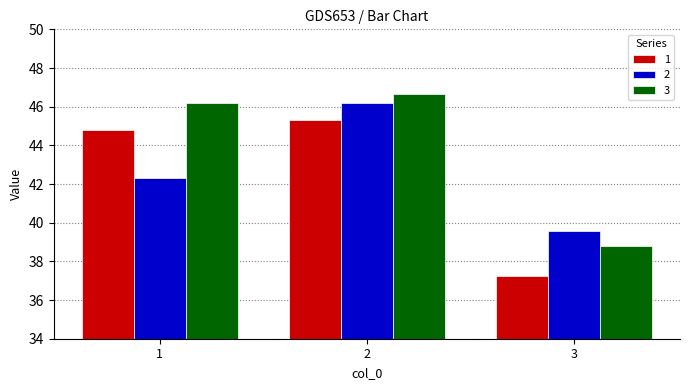

At which label does 1 reach its minimum?

3